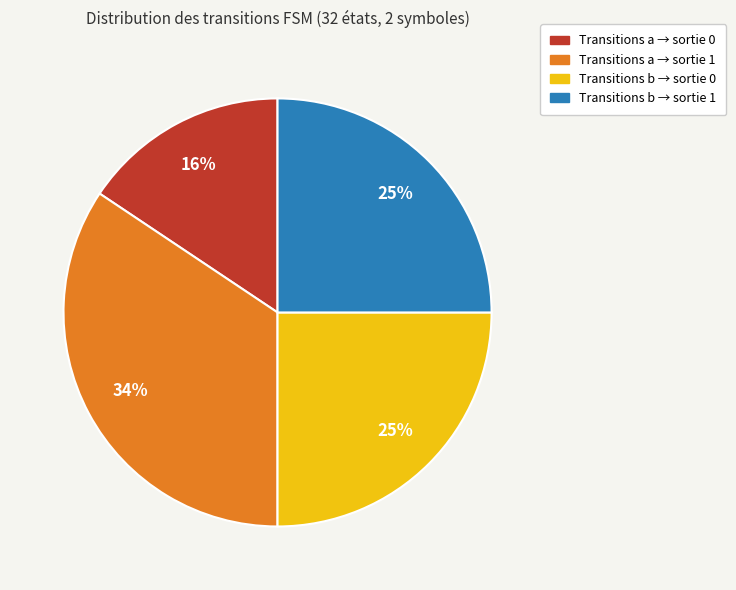

To the nearest percent, what is the average slice percentage?

25%